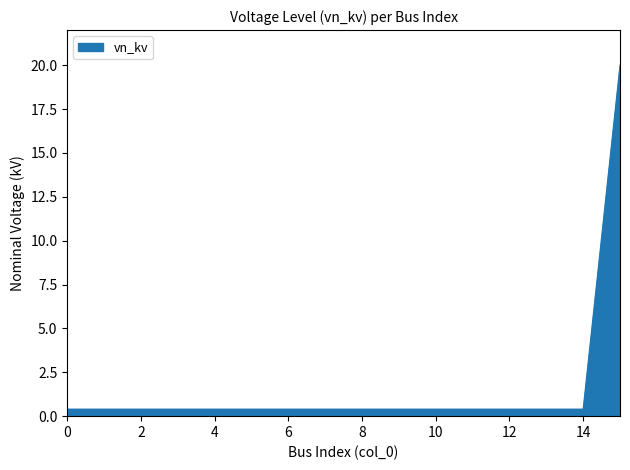

What is the minimum value shown in the chart?

0.4